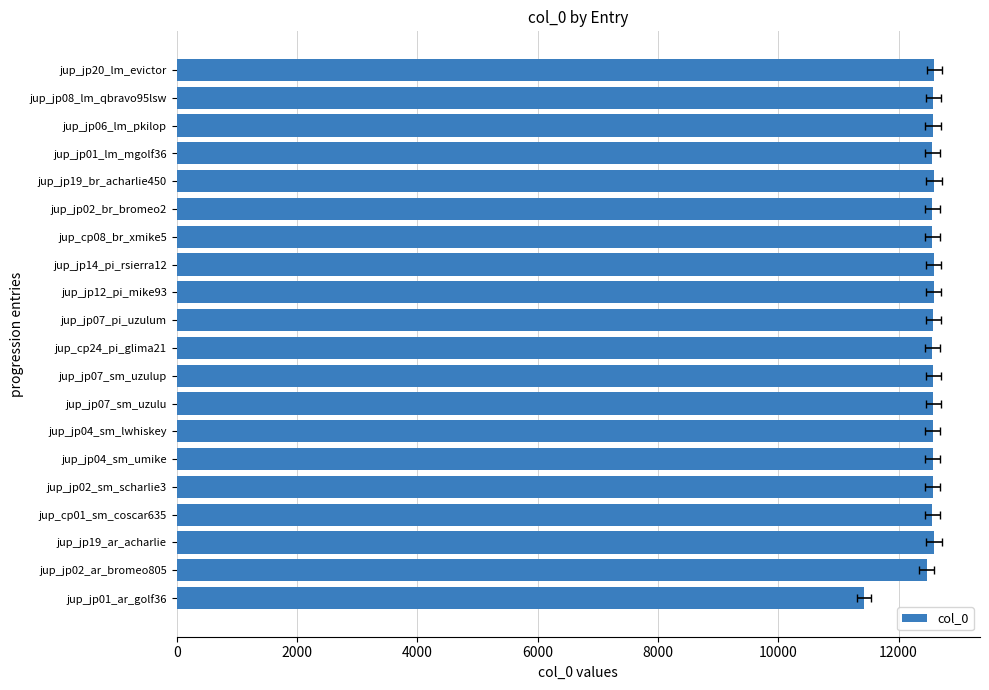

The value at jup_jp04_sm_lwhiskey is 12568. True or false?

True